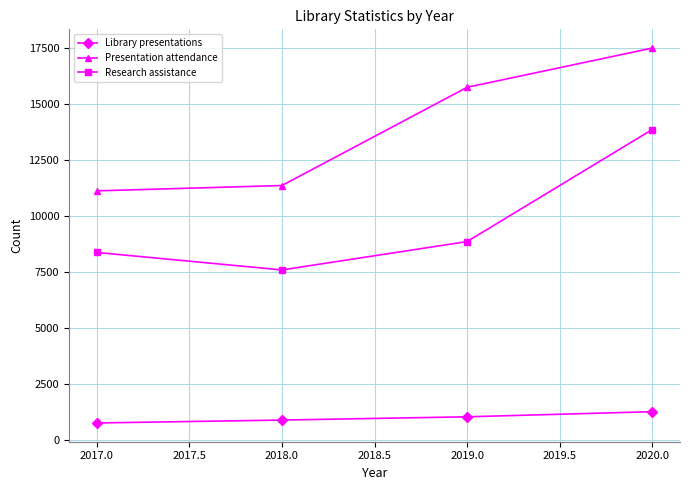

Reading left to right, list all the values displayed in this chart.

Library presentations: 768	898	1044	1272
Presentation attendance: 11134	11372	15758	17510
Research assistance: 8383	7603	8869	13872